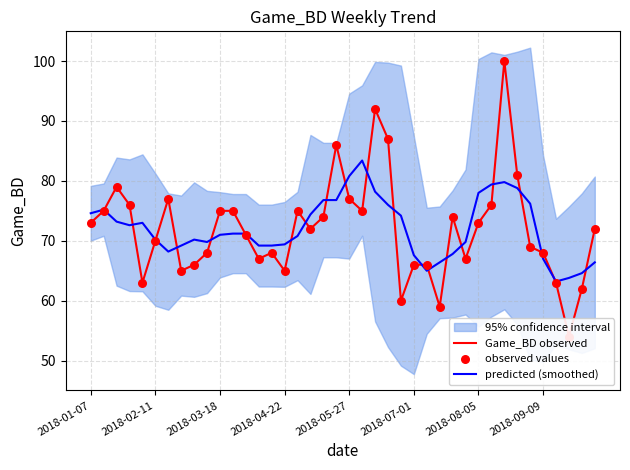

What is the total value across all series at 34?

214.2